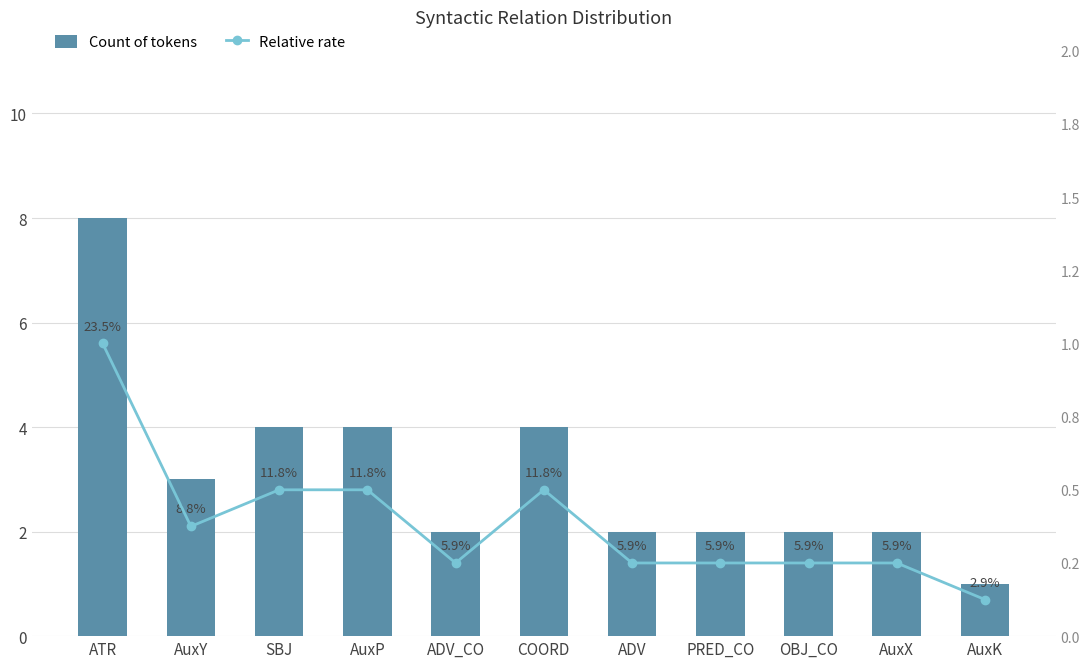

Read the Count of tokens value at OBJ_CO.

2.0